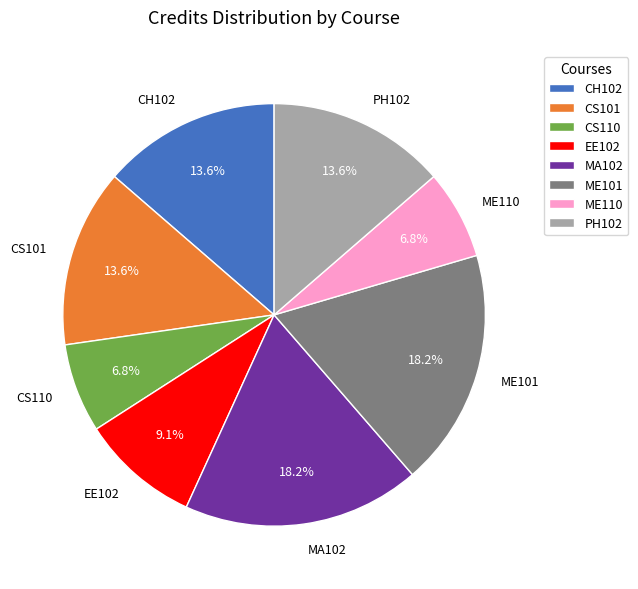

Approximately how many times larger is the value at EE102 compared to CS101?

0.7